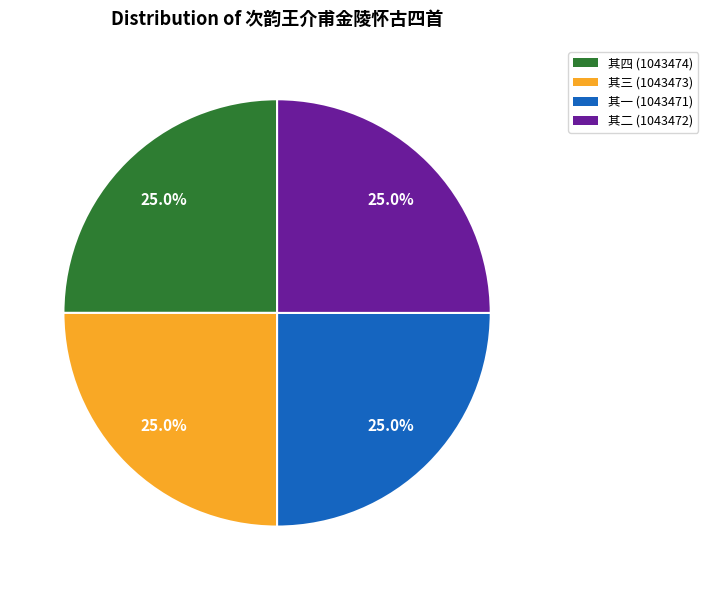

Is there a majority slice in this chart?

No